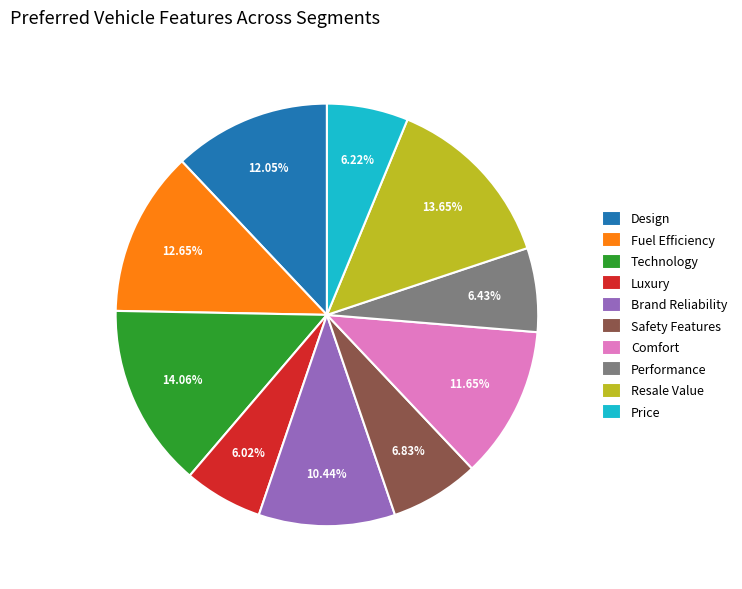

Combined, do Safety Features and Price account for over 50%?

No